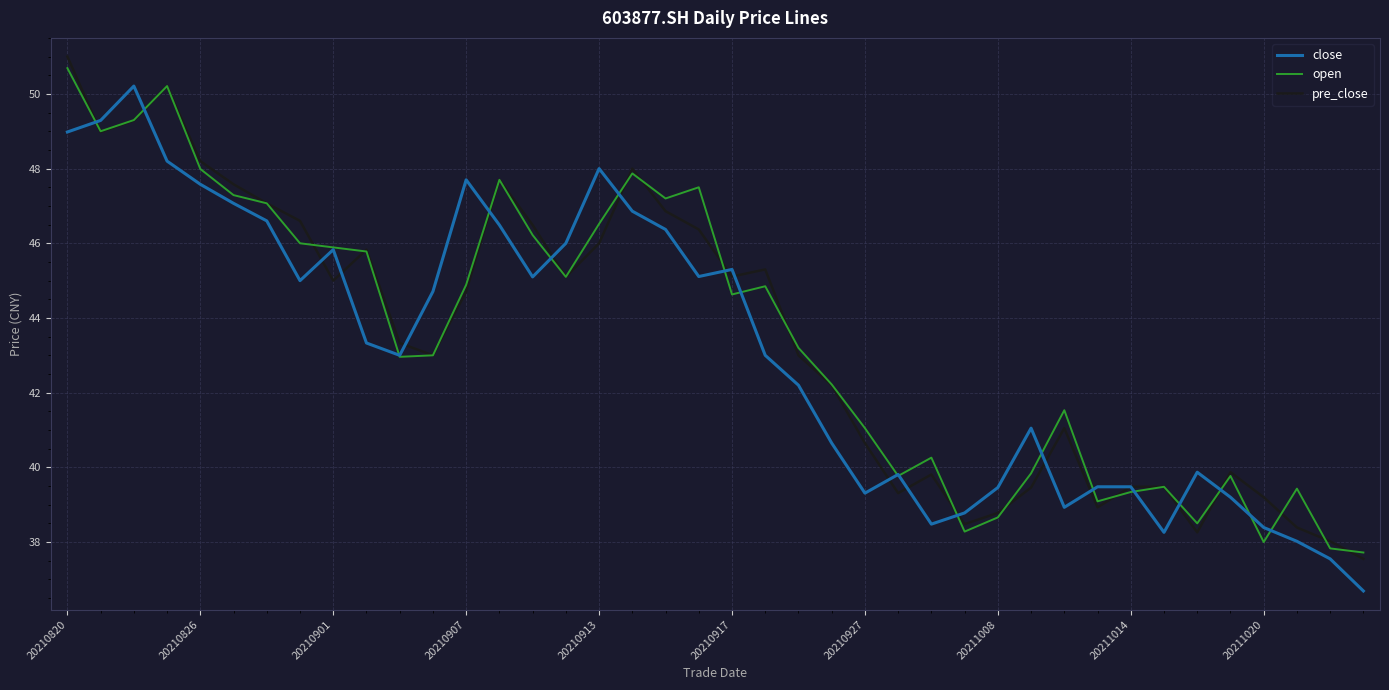

List the series in order of their peak value, highest first.

pre_close, open, close